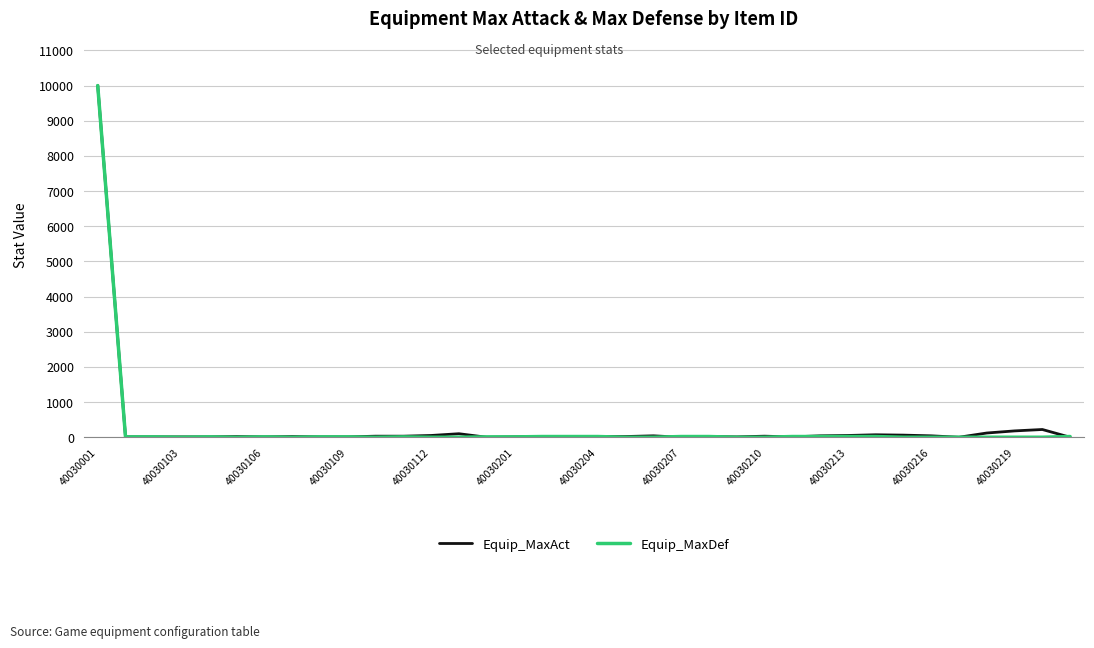

What is the difference between the second highest and second lowest values in the Equip_MaxAct series?

220